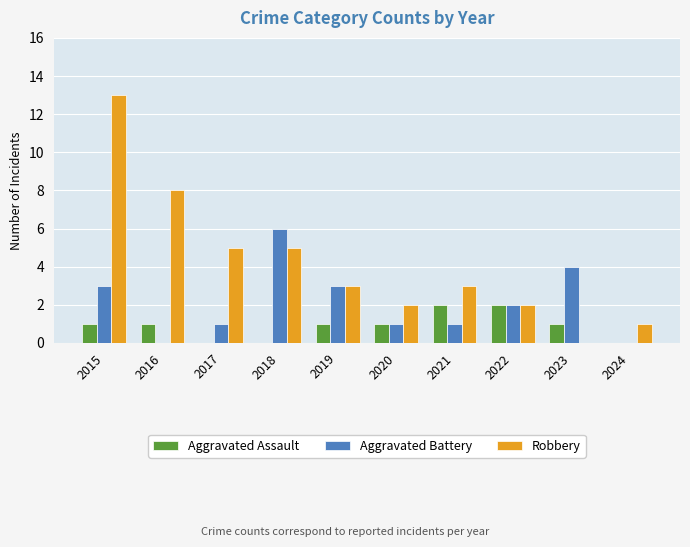

What is the highest value of the Aggravated Battery series?

6